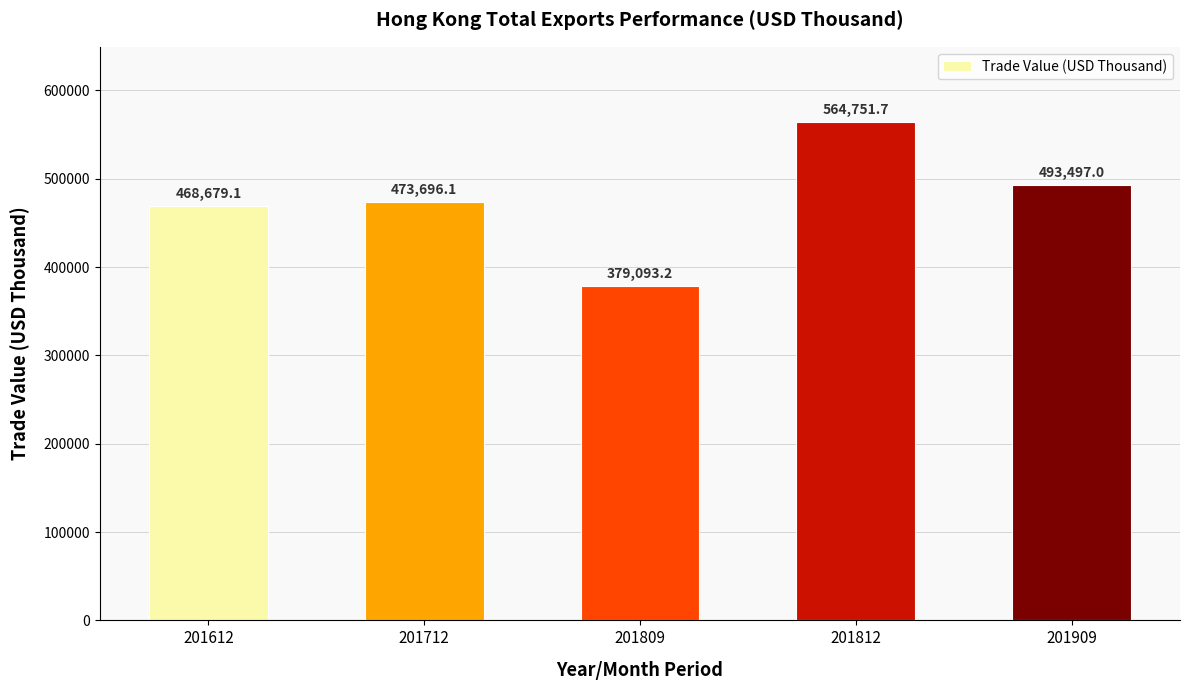

What is the average value?

475943.4